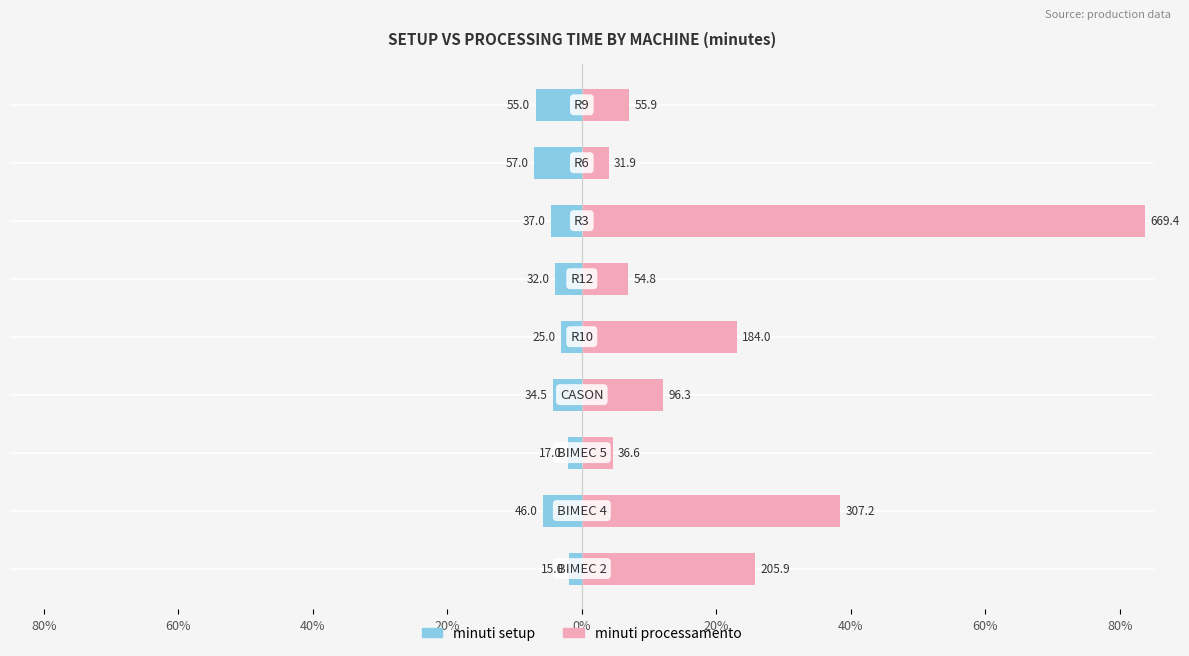

Reading left to right, what are all the values shown in this chart?

minuti setup: 80%=-1.9	60%=-5.8	40%=-2.1	20%=-4.3	0%=-3.1	20%=-4.0	40%=-4.6	60%=-7.1	80%=-6.9
minuti processamento: 80%=25.7	60%=38.4	40%=4.6	20%=12.0	0%=23.0	20%=6.9	40%=83.7	60%=4.0	80%=7.0